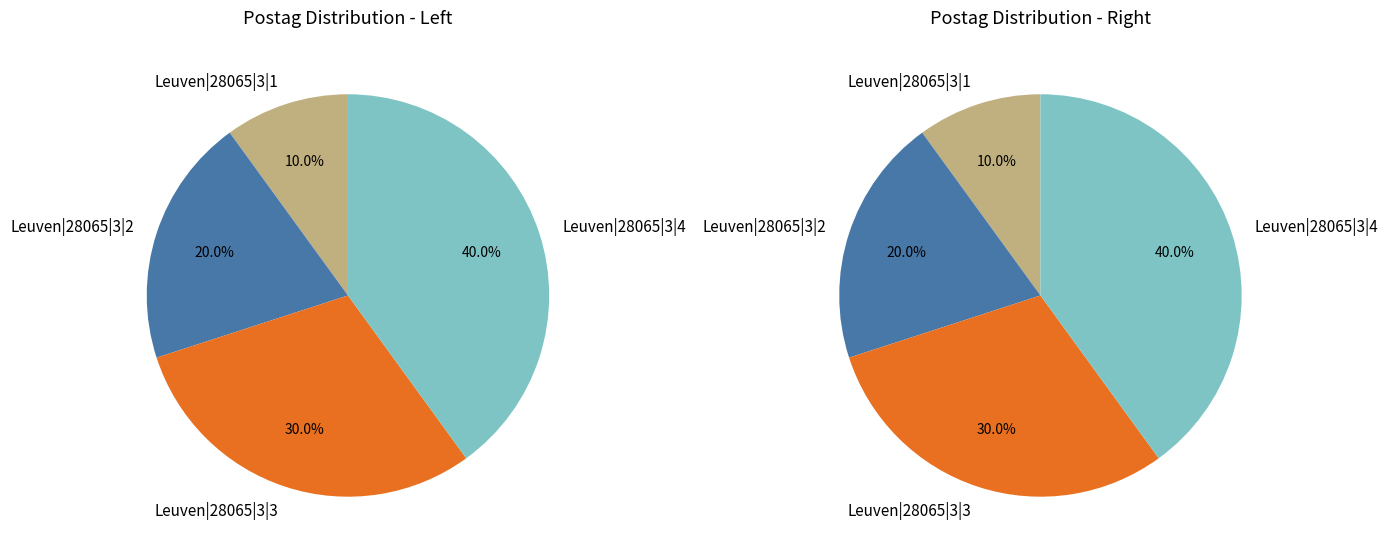

Which has a higher value, Leuven|28065|3|2 or Leuven|28065|3|4?

Leuven|28065|3|4